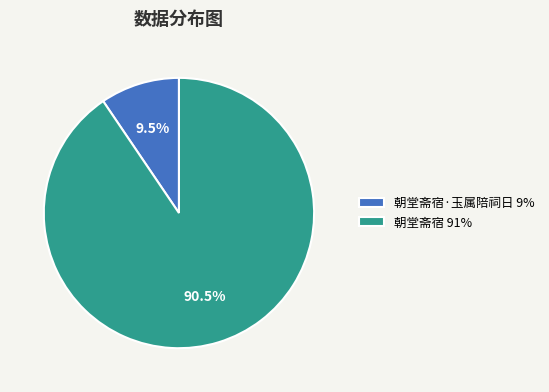

Does any single category account for the majority?

Yes